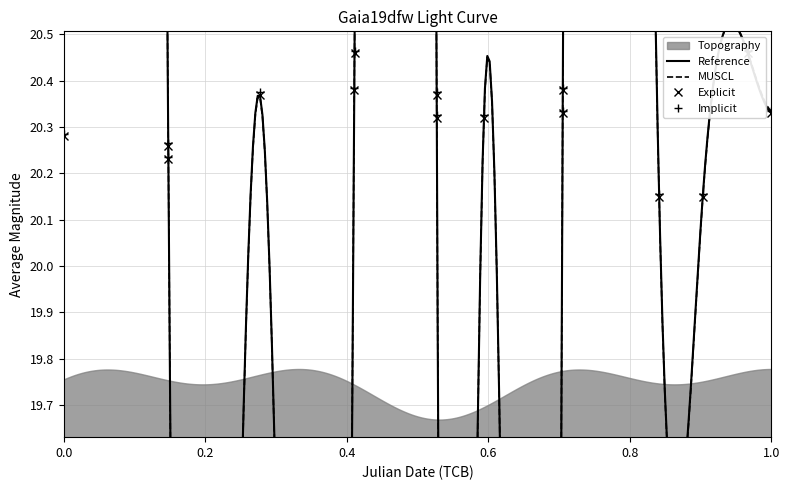

What is the average value?

20.3